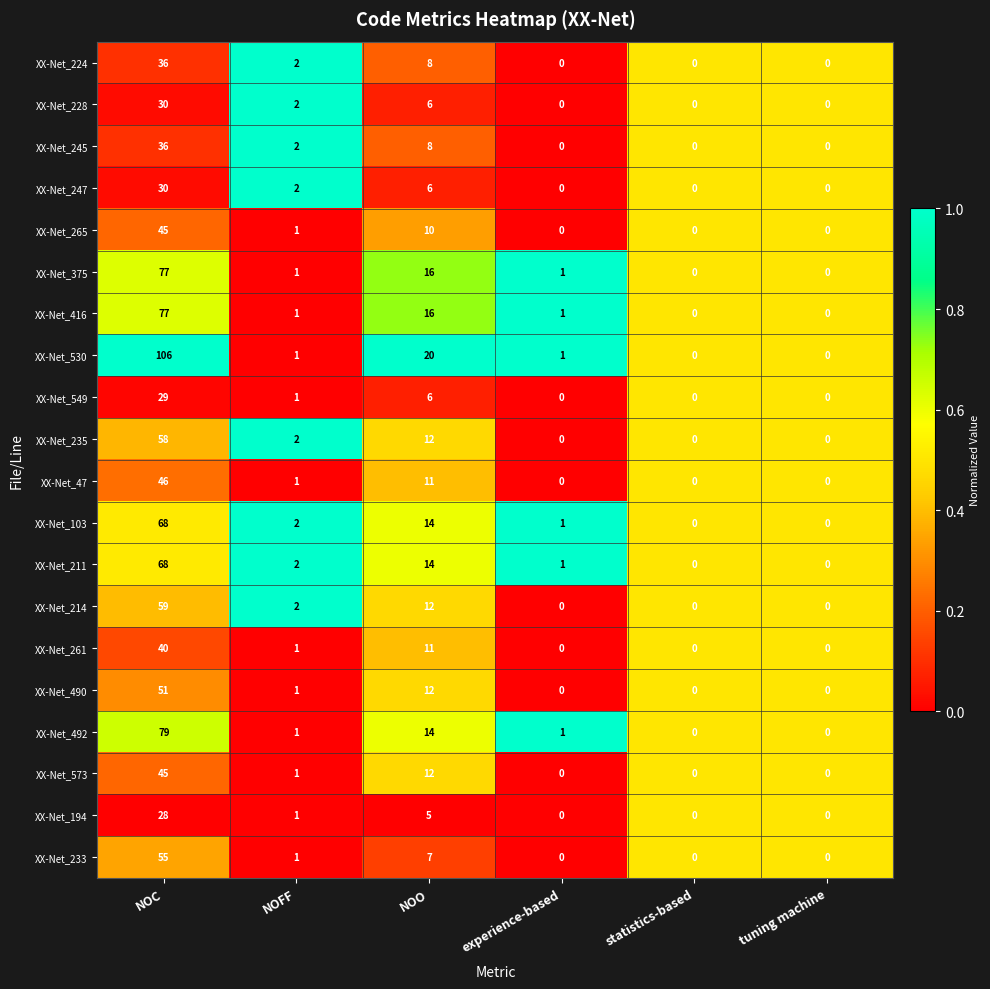

What is the spread (max minus min) of values at NOC?

78